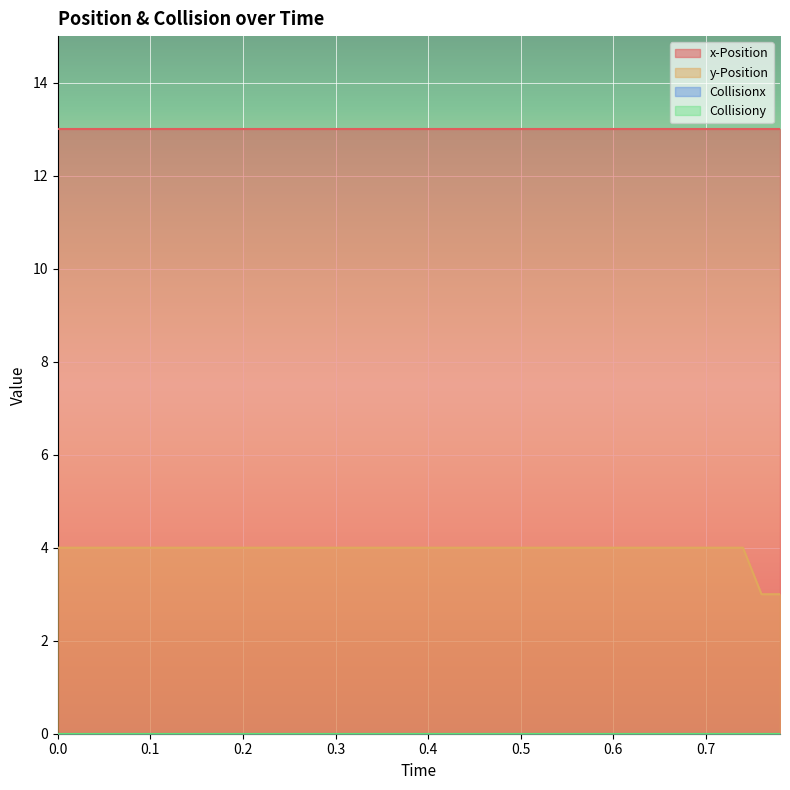

The x-Position series shows 7 at 10. True or false?

False